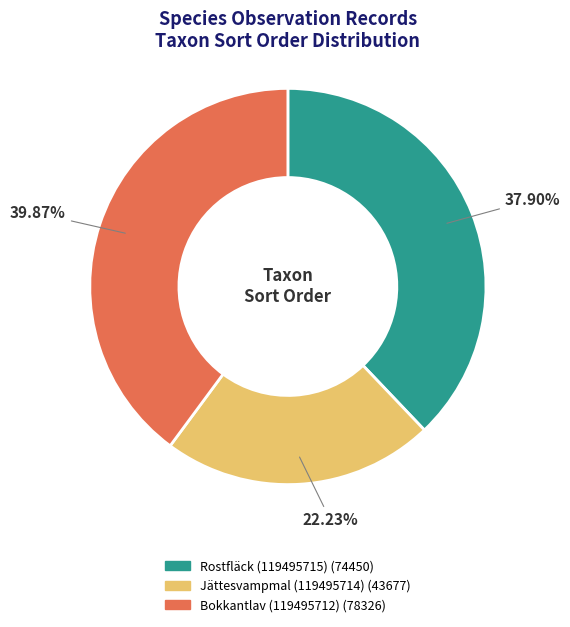

Combined, do Bokkantlav (119495712) and Rostfläck (119495715) account for over 50%?

Yes